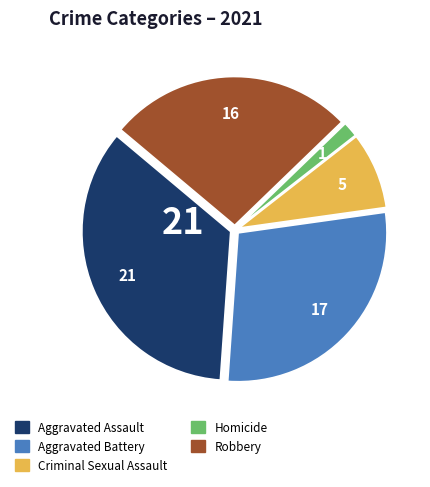

Between Robbery and Aggravated Battery, which is larger?

Aggravated Battery